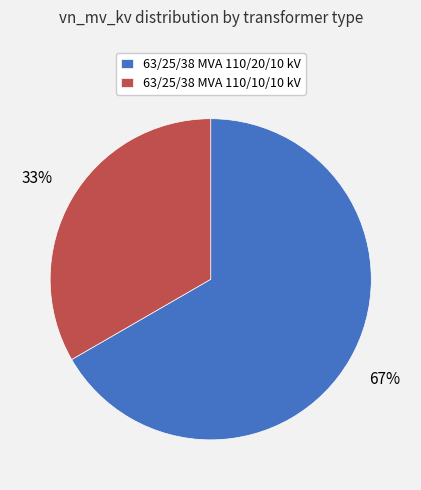

To the nearest percent, what percentage of the pie is 63/25/38 MVA 110/10/10 kV?

33%